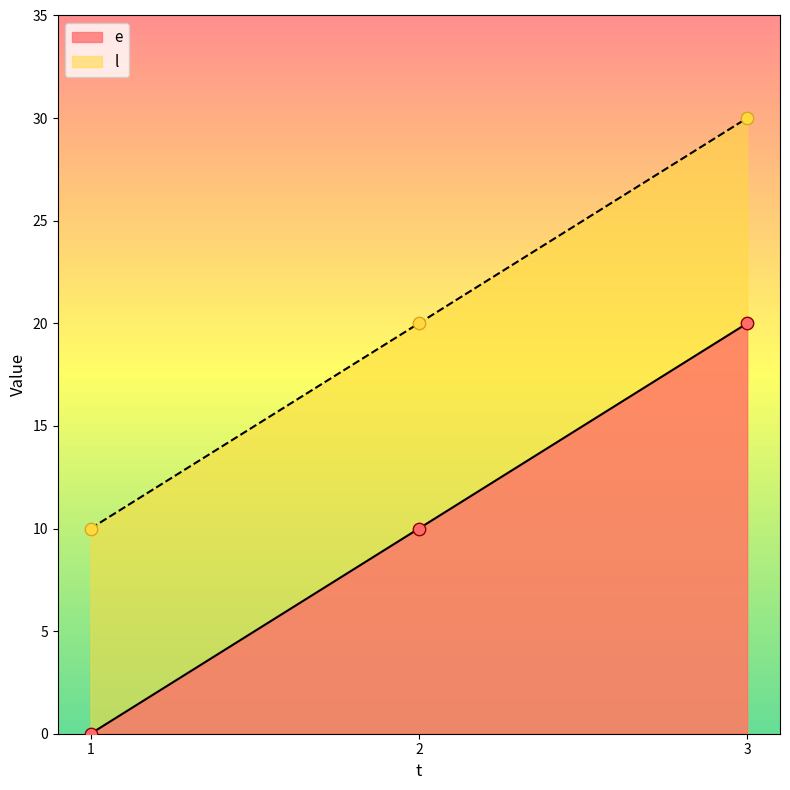

What are all the series names shown in the legend?

e, l